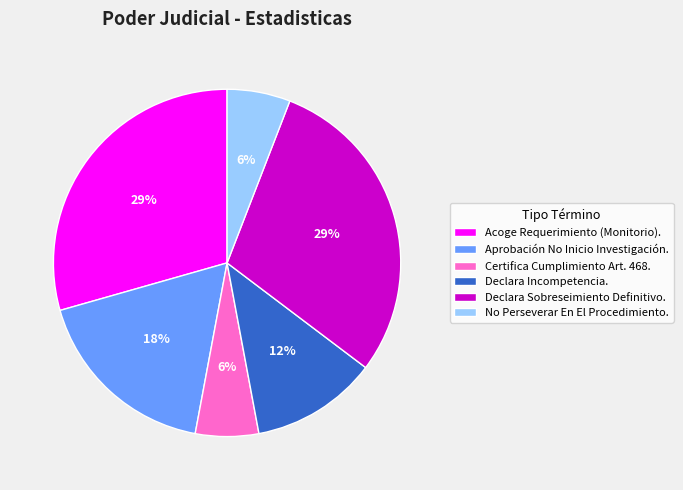

Does Aprobación No Inicio Investigación. account for over 50% of the chart?

No